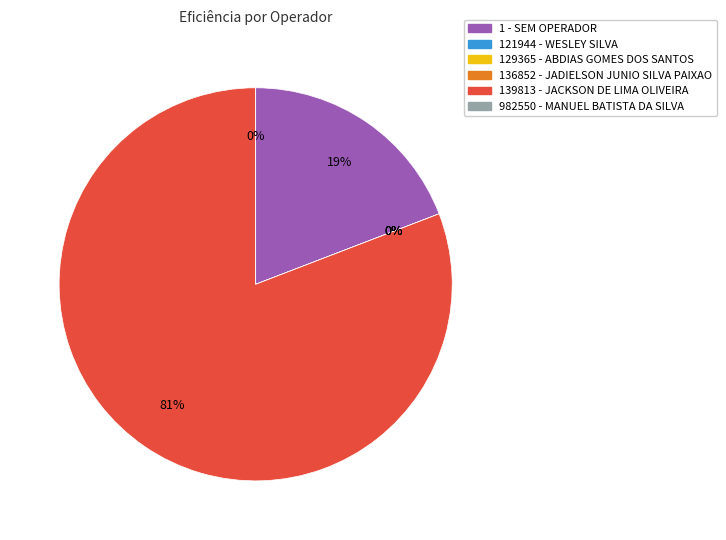

Which slice is the smallest?

121944 - WESLEY SILVA